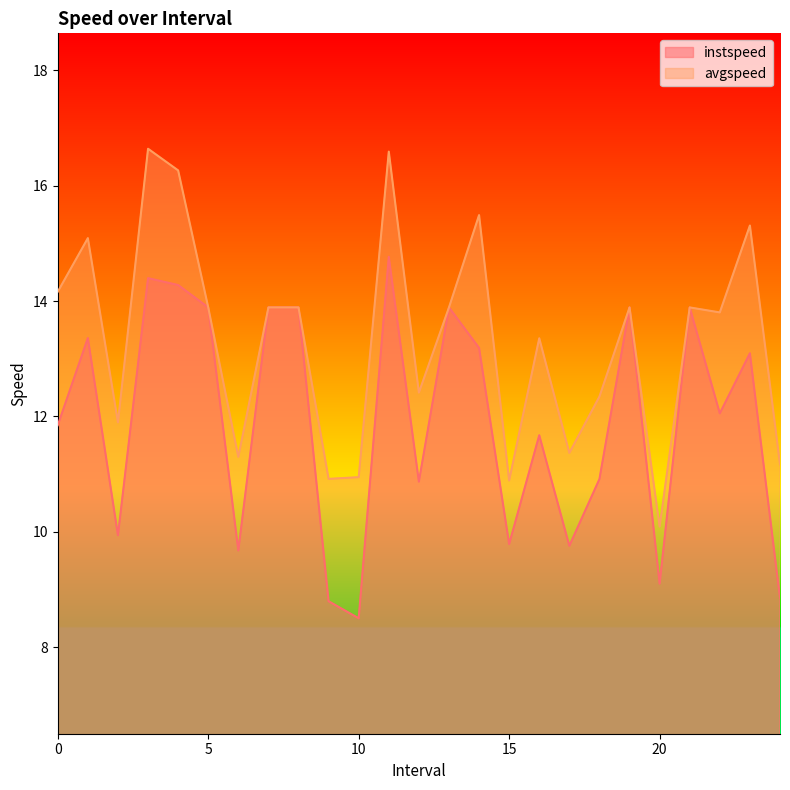

True or false: instspeed and avgspeed cross at least once.

False